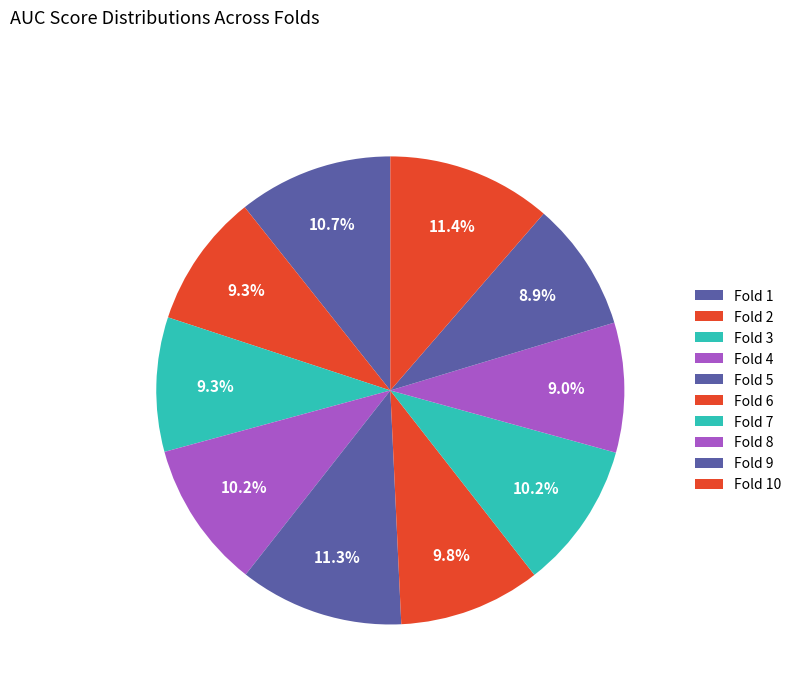

Combined, do Fold 10 and Fold 6 account for over 50%?

No